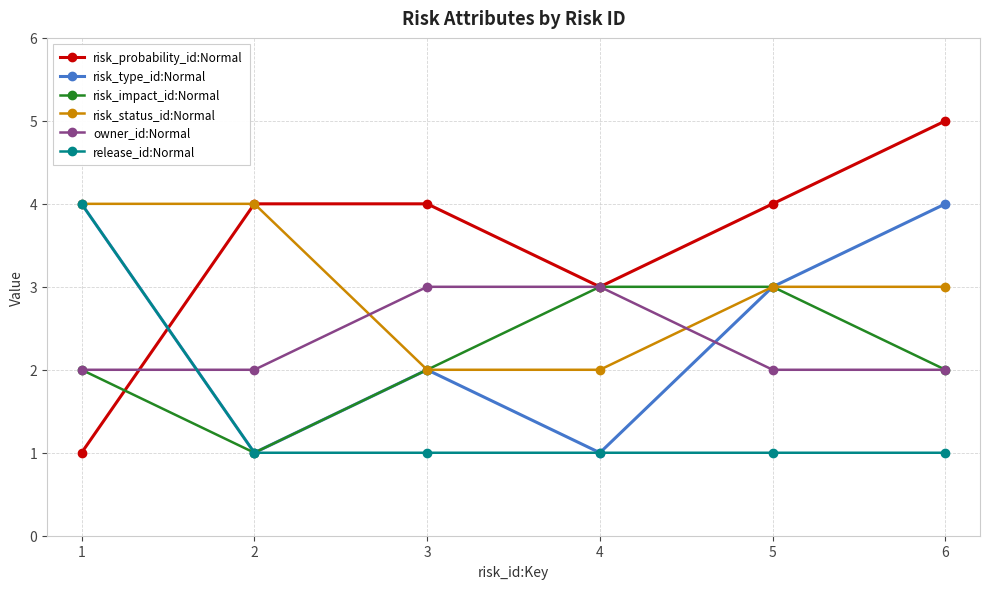

Which series has the largest total across all categories?

risk_probability_id:Normal